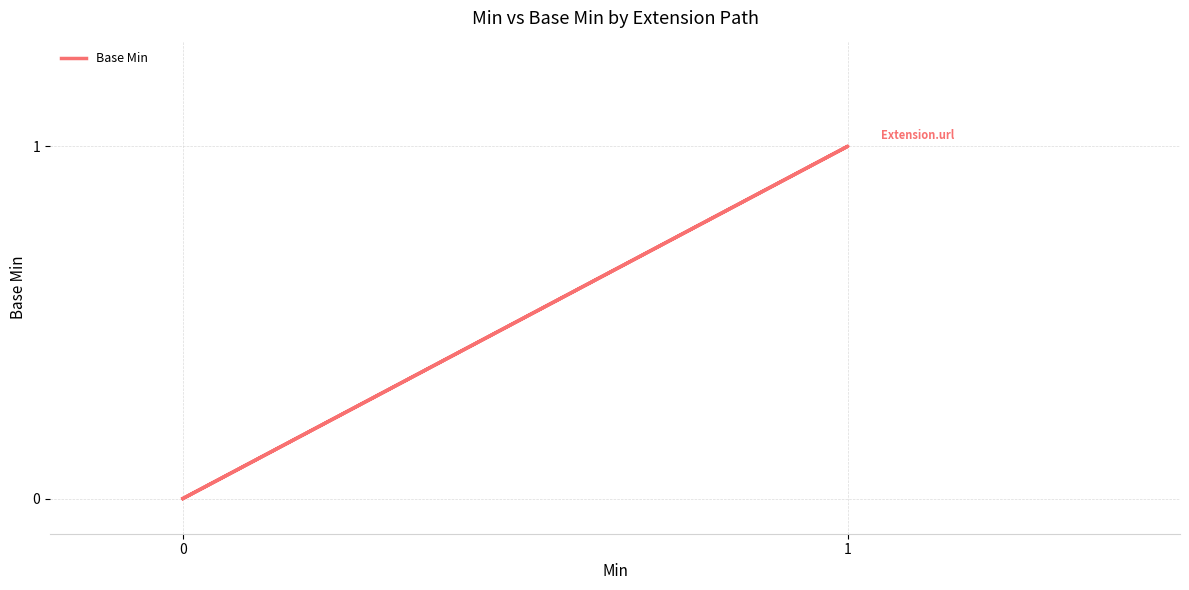

How many points are higher than both their immediate neighbors (excluding endpoints)?

1